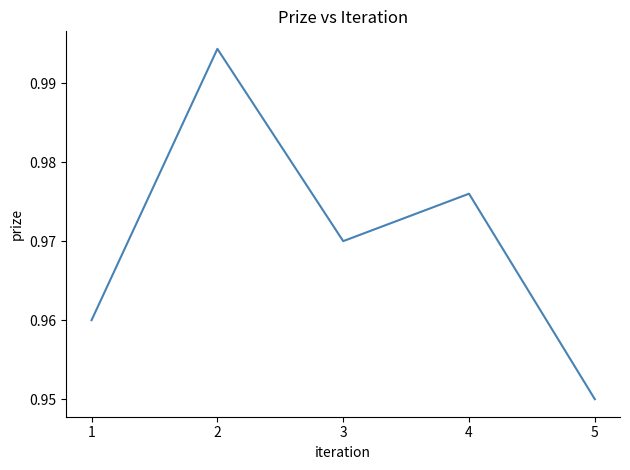

At which category does the chart reach its minimum across all series?

5